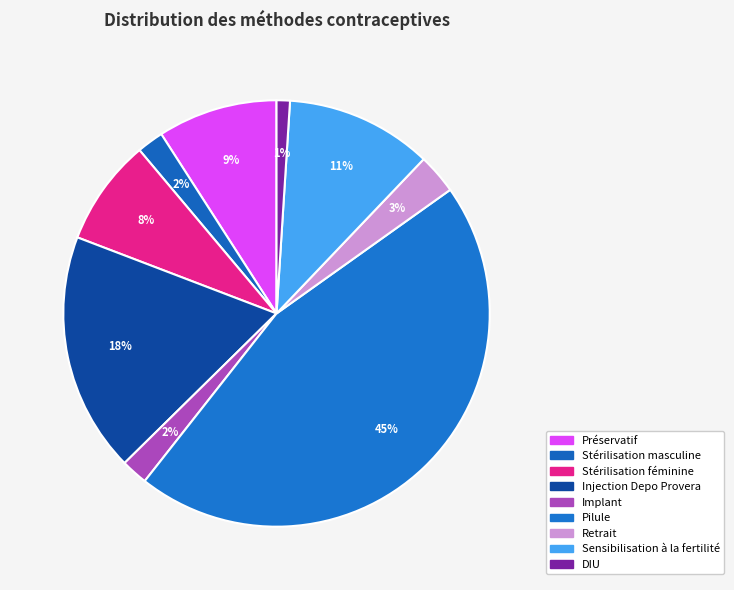

To the nearest percent, what is the difference between the Retrait and Préservatif slice percentages?

6%